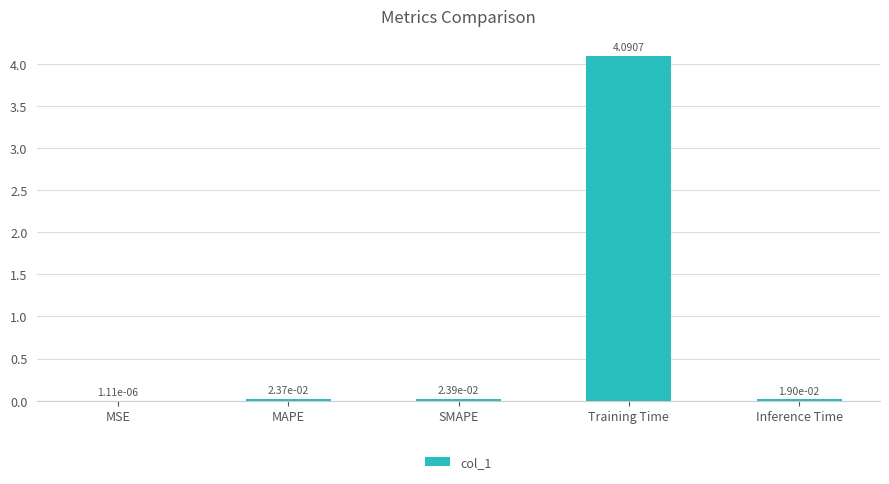

Which has a higher value, Training Time or MAPE?

Training Time